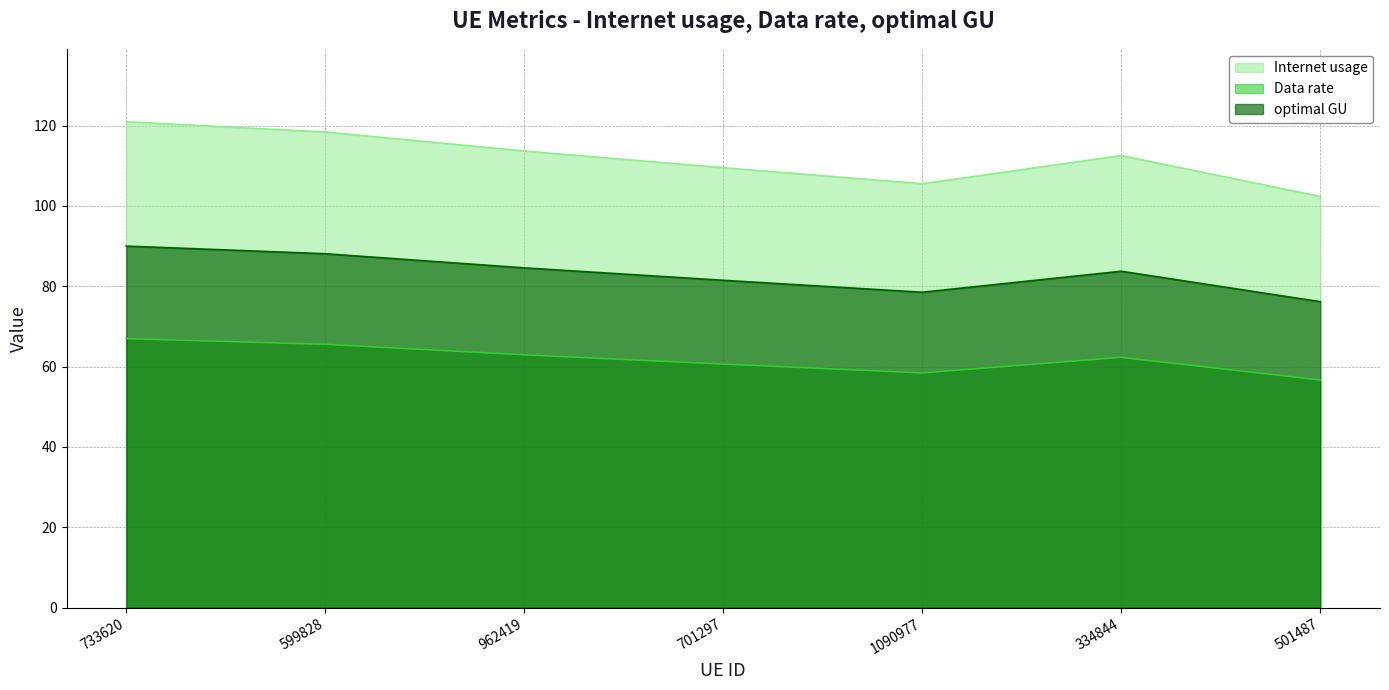

How many values in the Data rate series are below 62?

3